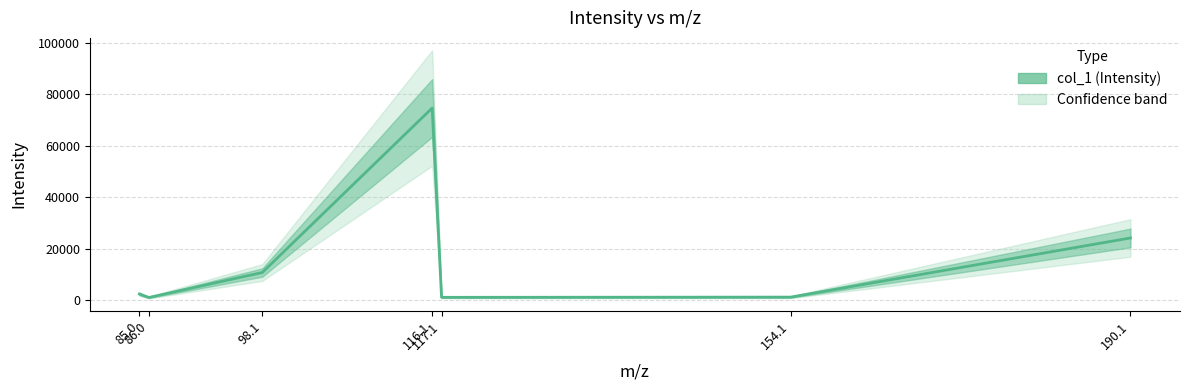

Which label corresponds to the smallest value in the chart?

86.0